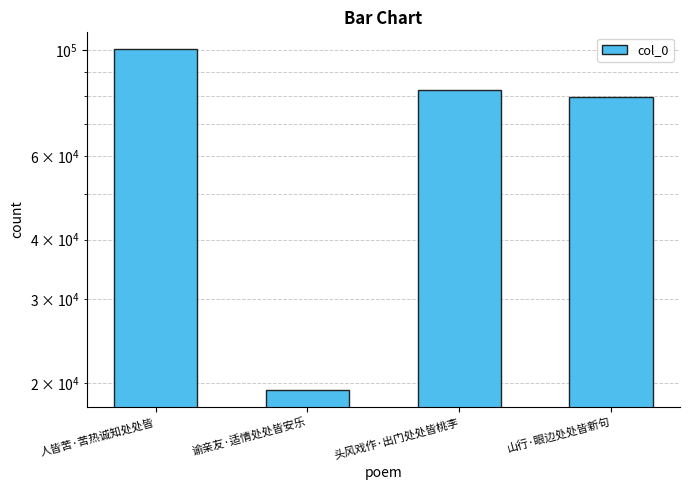

Is it true that the value at 山行·眼边处处皆新句 is 79806?

True